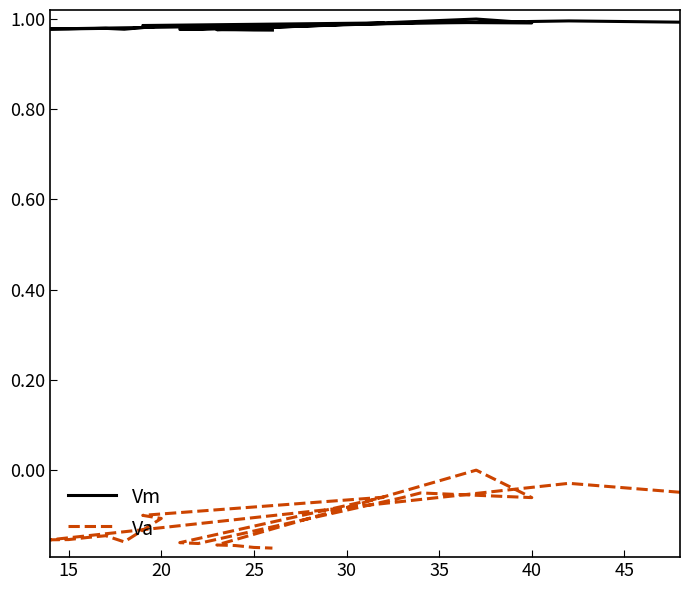

What is the spread (max minus min) of values at 35?

1.1